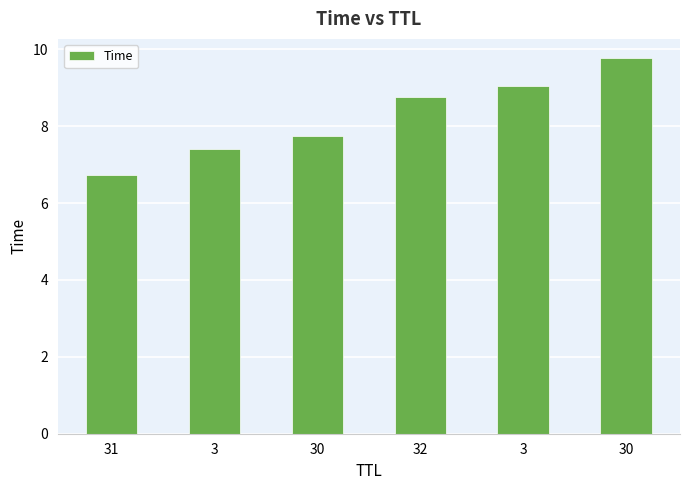

What is the average value?

8.2